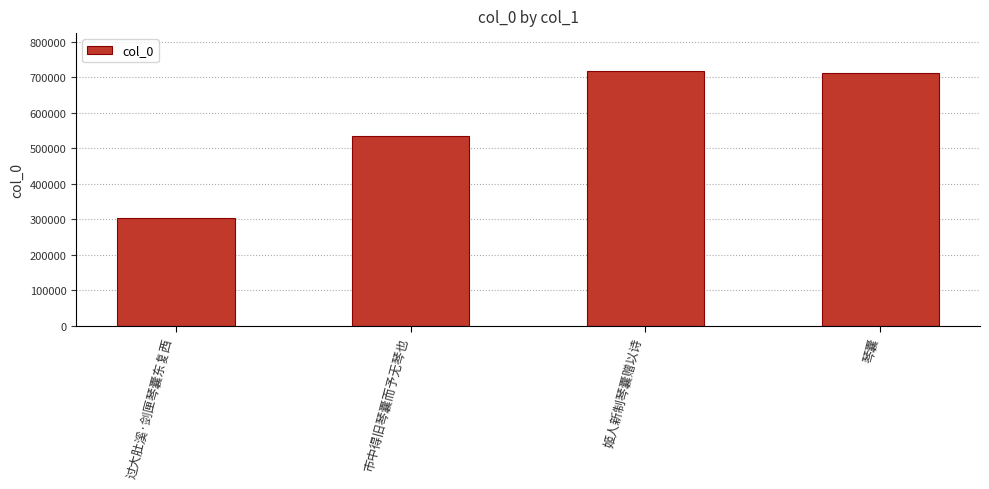

Count the number of categories in the chart.

4